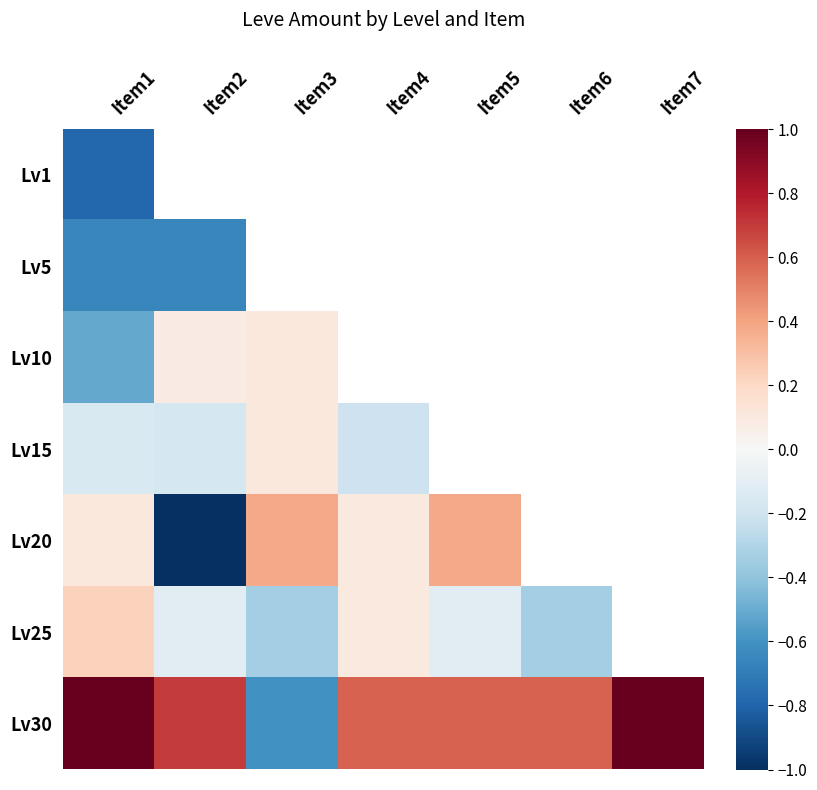

List the series in order of their peak value, lowest first.

Lv1, Lv5, Lv10, Lv15, Lv25, Lv20, Lv30